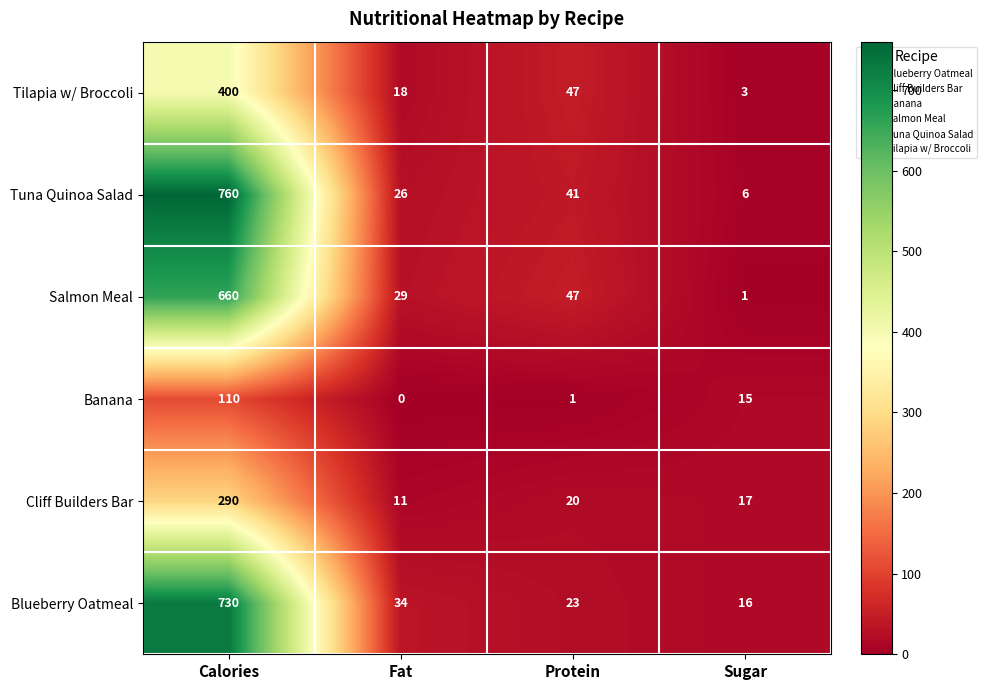

The Banana series shows 1 at Protein. True or false?

True